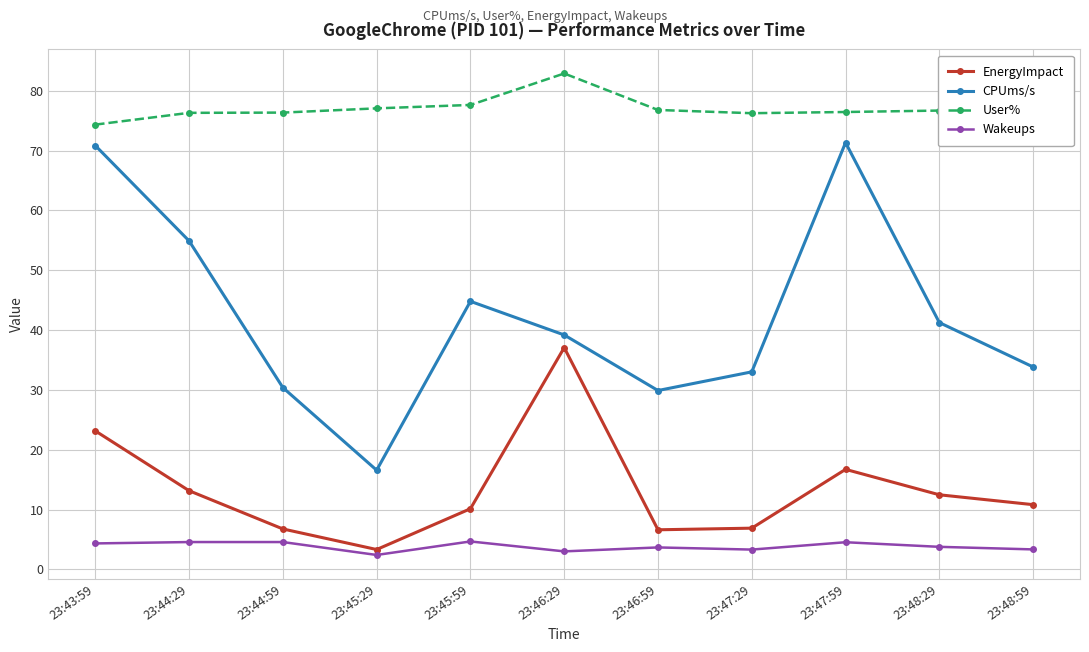

Which series has the widest spread of values?

CPUms/s